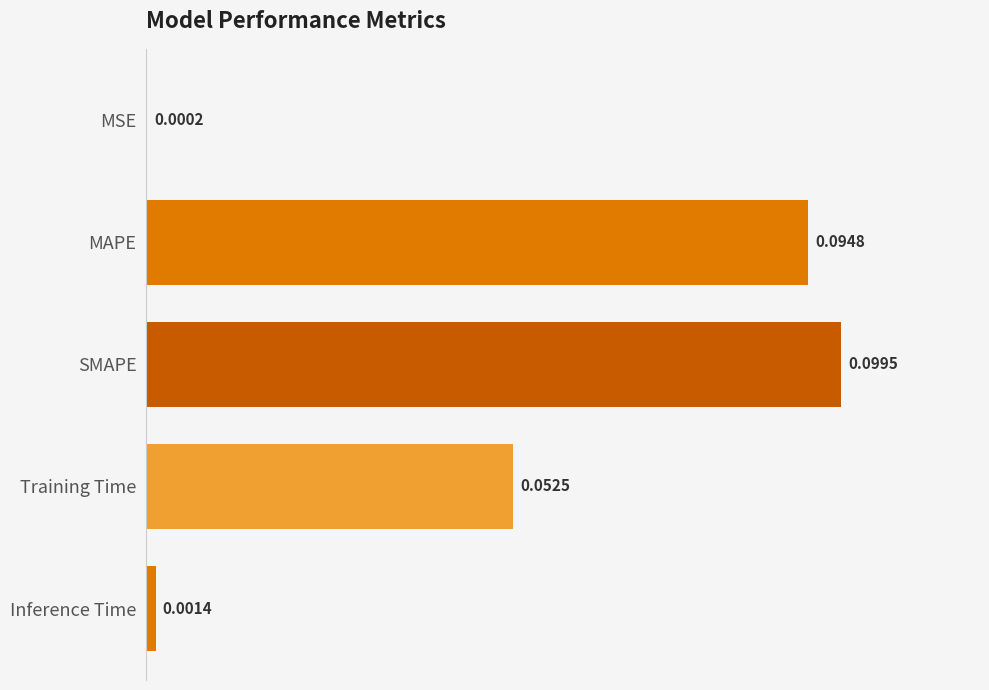

Between Inference Time and Training Time, which is larger?

Training Time